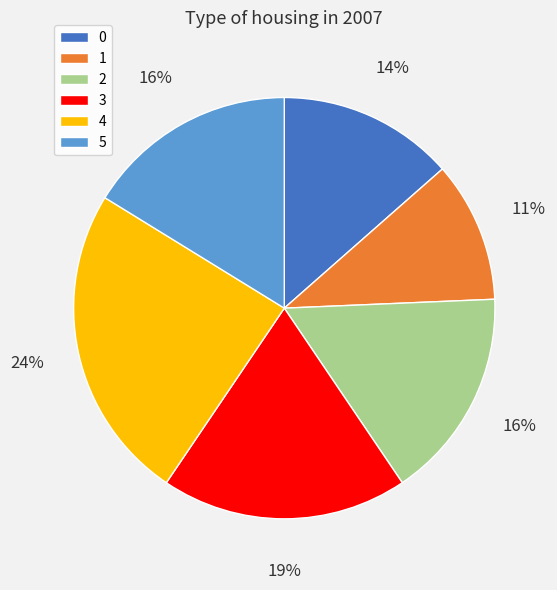

Count the number of slices in the pie.

6